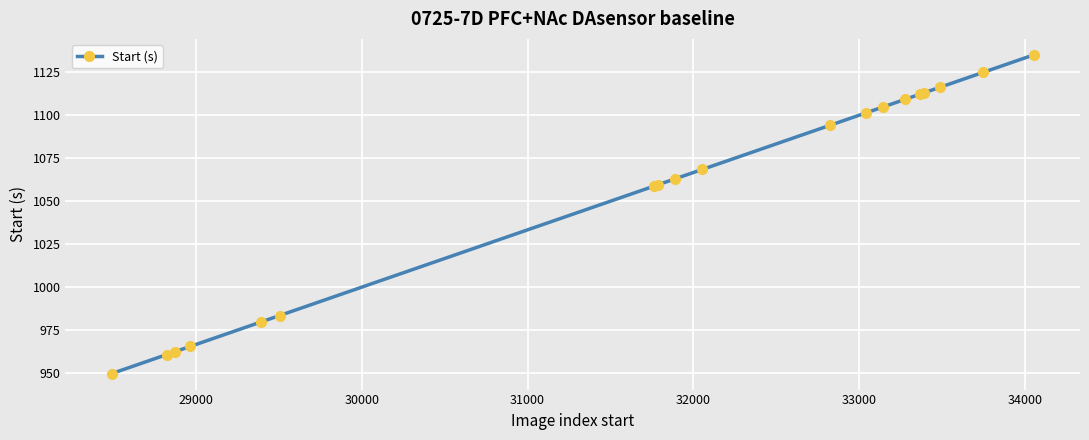

What is the greatest value displayed?

1135.1